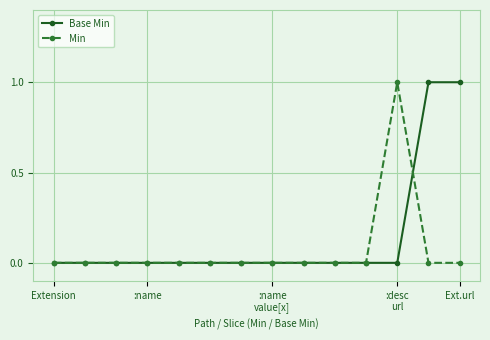

List the series in order of their overall mean, highest first.

Base Min, Min